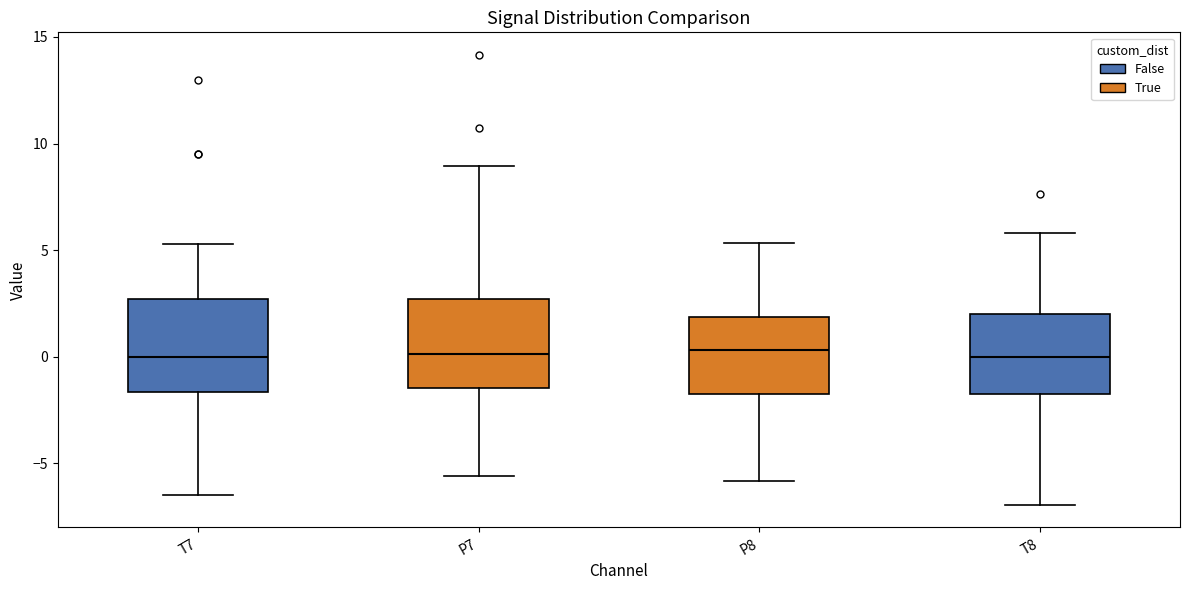

Reading left to right, transcribe this box plot: for each box, give where its median line is, the range the box spans, and where its two whiskers end, as read against the y-axis. The values are not printed on the chart, so give them approximately, as read against the axis.

T7: median 0.0, box -1.5 to 2.5, whiskers -6.5 to 5.5
P7: median 0.0, box -1.5 to 2.5, whiskers -5.5 to 9.0
P8: median 0.5, box -1.5 to 2.0, whiskers -6.0 to 5.5
T8: median 0.0, box -2.0 to 2.0, whiskers -7.0 to 6.0